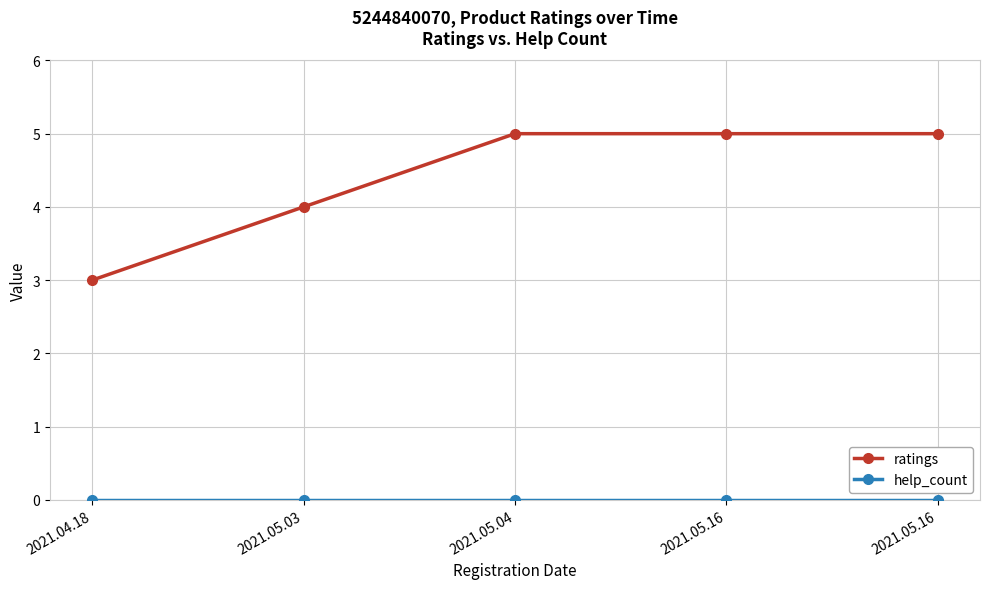

True or false: ratings and help_count cross at least once.

False